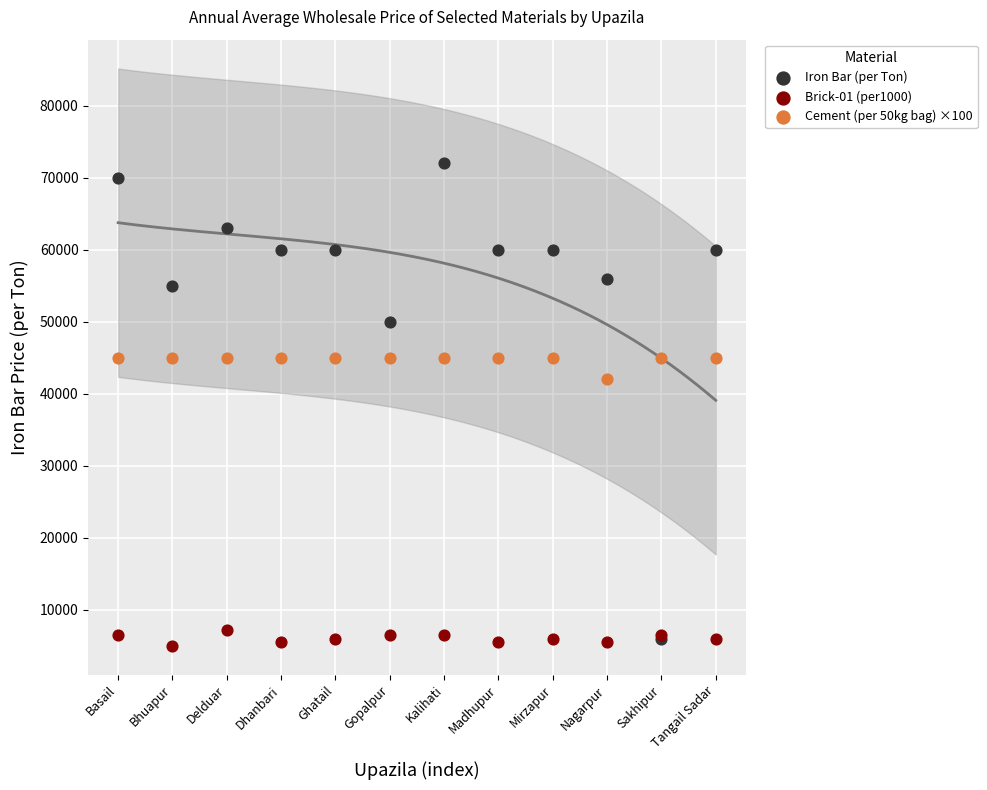

In the Iron Bar (per Ton) series, what Y value is closest to 39000?

50000